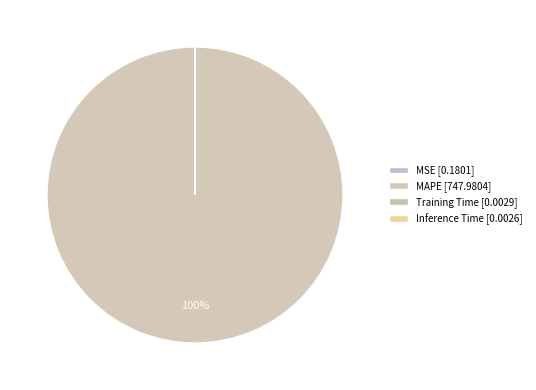

True or false: Training Time accounts for 0% of the total.

True